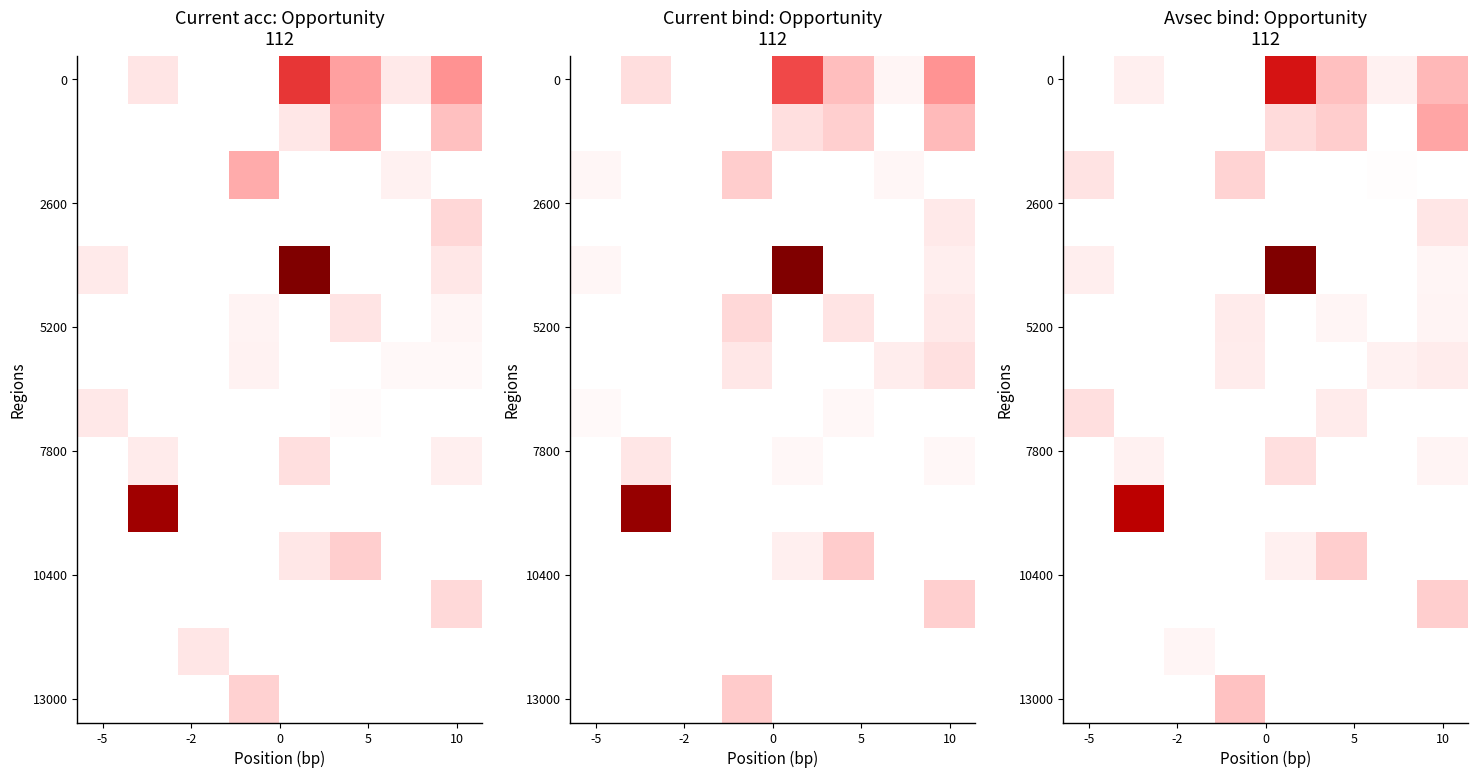

What is the spread (max minus min) of values at -5?

0.2